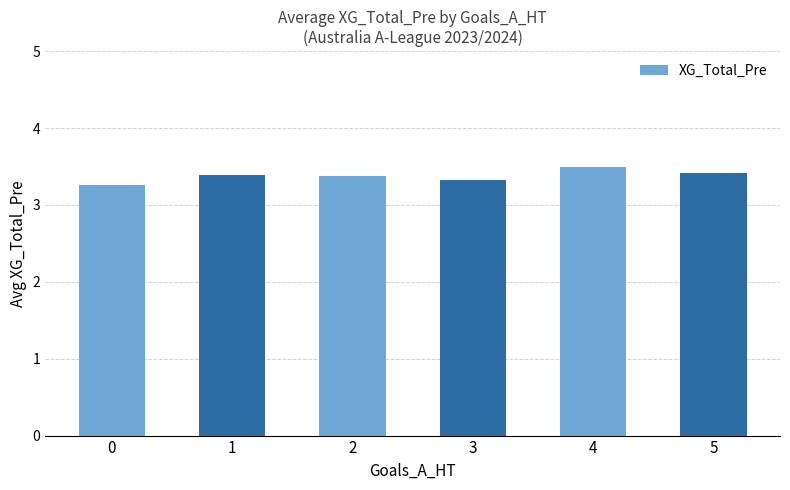

What is the value of the 3rd bar from the left?

3.4